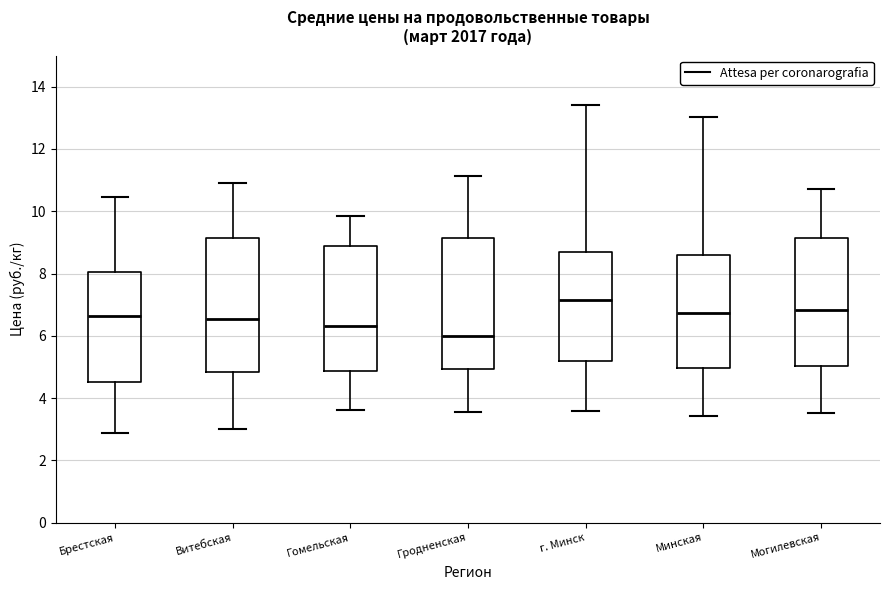

Reading left to right, read every box against the y-axis: the position of its median line, the range the box covers, and the ends of its whiskers. The values are not printed on the chart, so give them approximately, as read against the axis.

Брестская: median 6.6, box 4.6 to 8.0, whiskers 2.8 to 10.4
Витебская: median 6.6, box 4.8 to 9.2, whiskers 3.0 to 11.0
Гомельская: median 6.4, box 4.8 to 8.8, whiskers 3.6 to 9.8
Гродненская: median 6.0, box 5.0 to 9.2, whiskers 3.6 to 11.2
г. Минск: median 7.2, box 5.2 to 8.6, whiskers 3.6 to 13.4
Минская: median 6.8, box 5.0 to 8.6, whiskers 3.4 to 13.0
Могилевская: median 6.8, box 5.0 to 9.2, whiskers 3.6 to 10.8